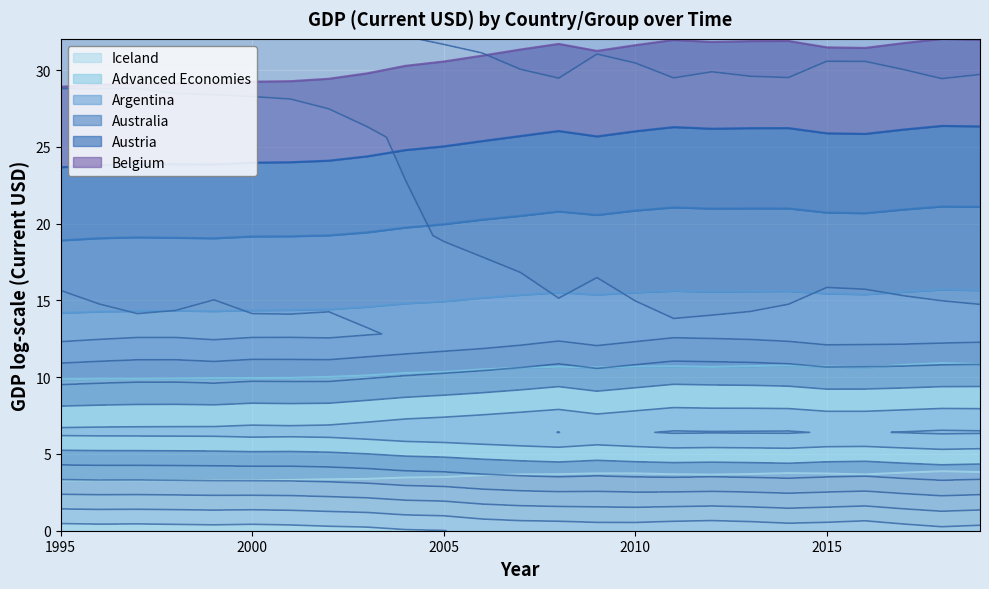

At how many categories does at least one series exceed 4?

25